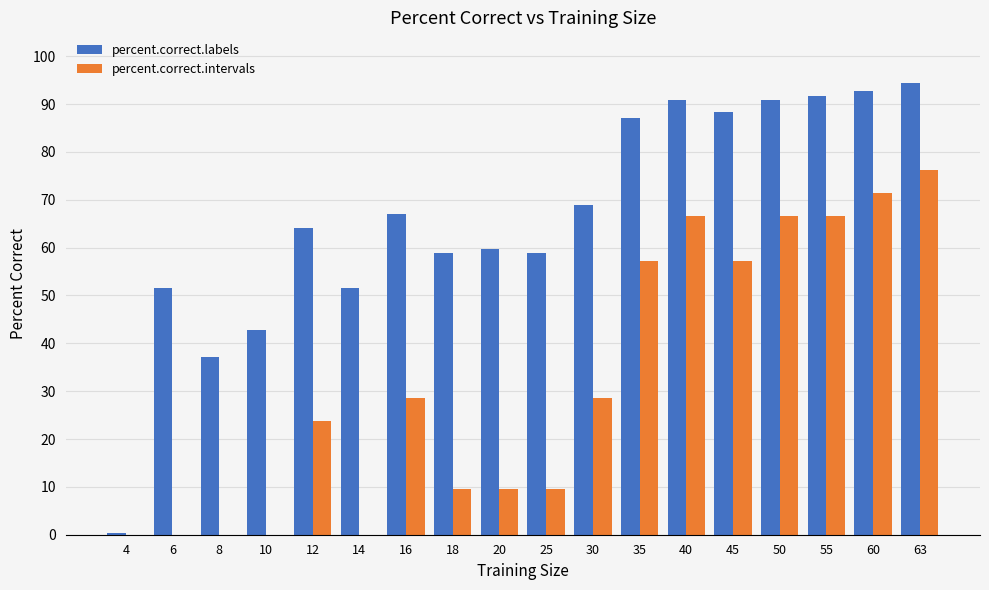

At which category is the sum across all series the highest?

63